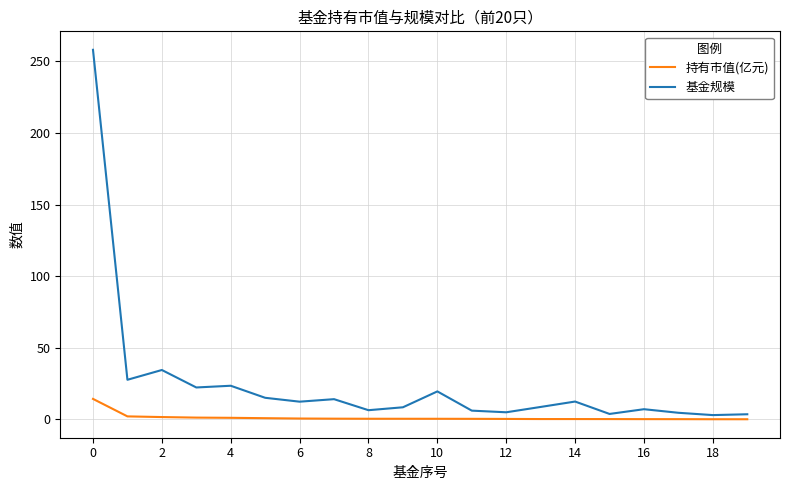

True or false: 基金规模 and 持有市值(亿元) intersect in this chart.

False